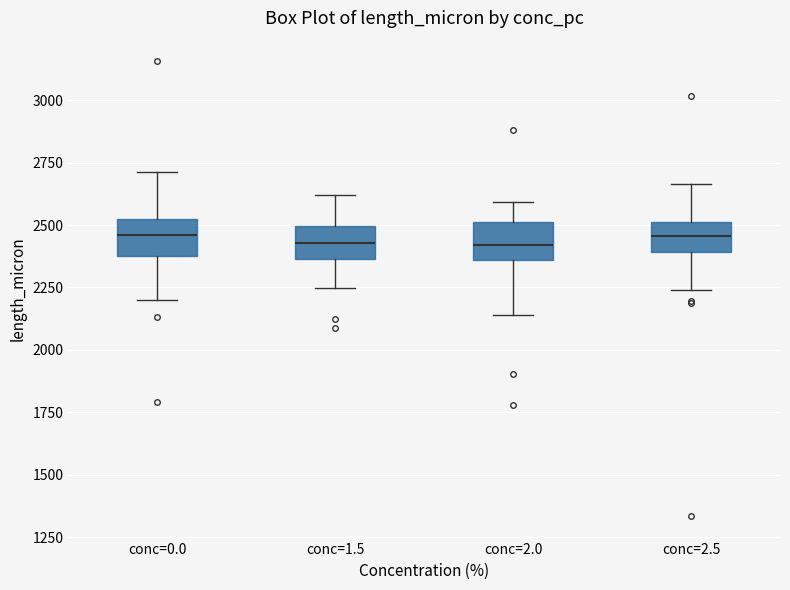

Where is the upper edge of the box for conc=2.5 on the y-axis? The values are not printed on the chart, so give them approximately, as read against the axis.

2500